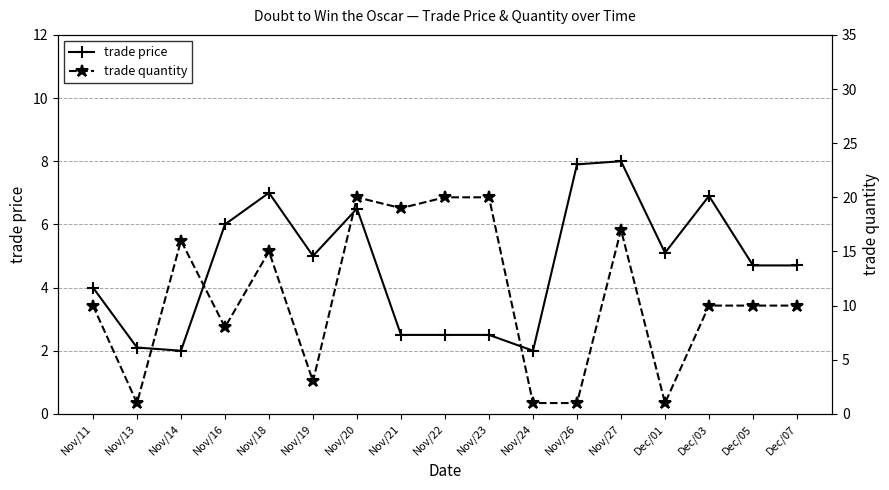

Which series has the largest total across all categories?

trade quantity